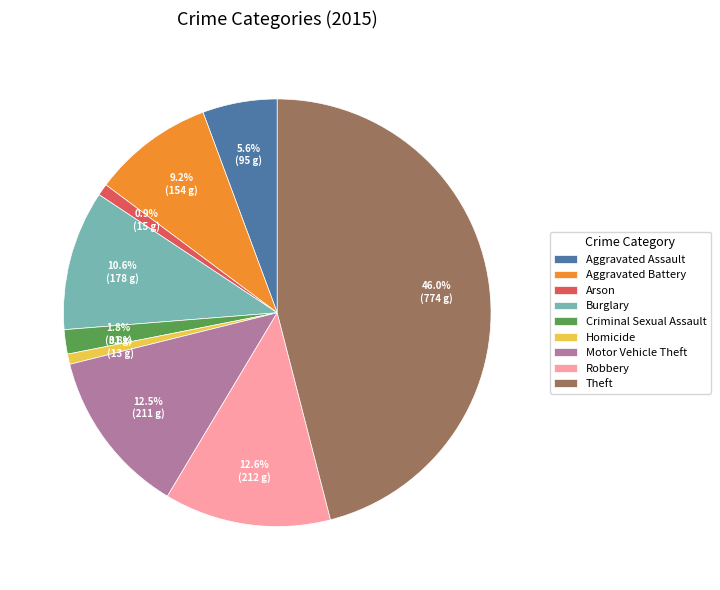

True or false: Criminal Sexual Assault accounts for 2% of the total.

True